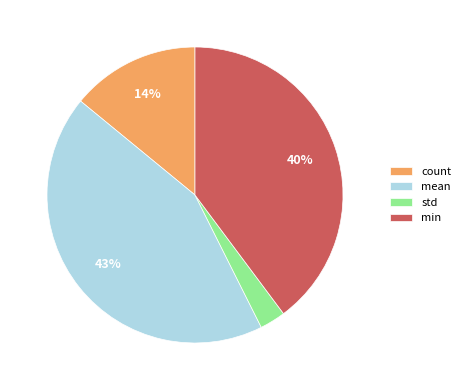

Is there a majority slice in this chart?

No